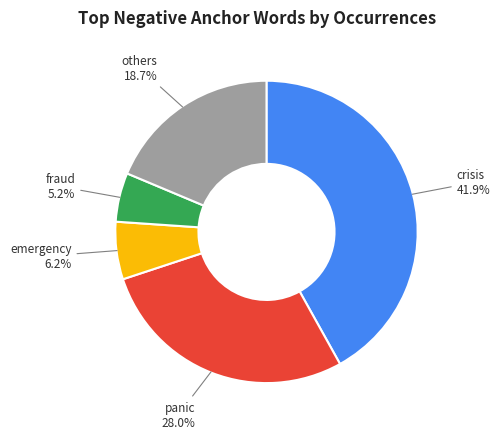

Does any single category account for the majority?

No